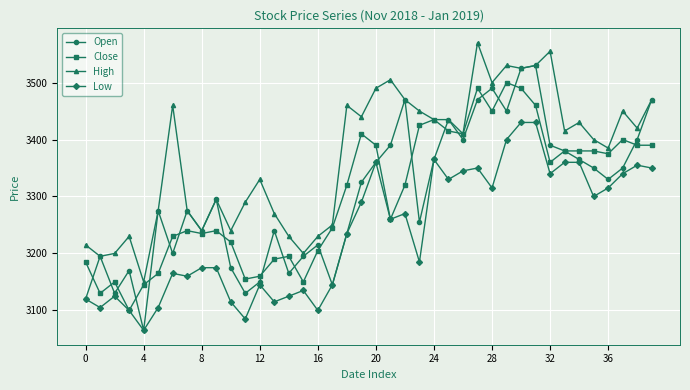

True or false: High and Low cross at least once.

False